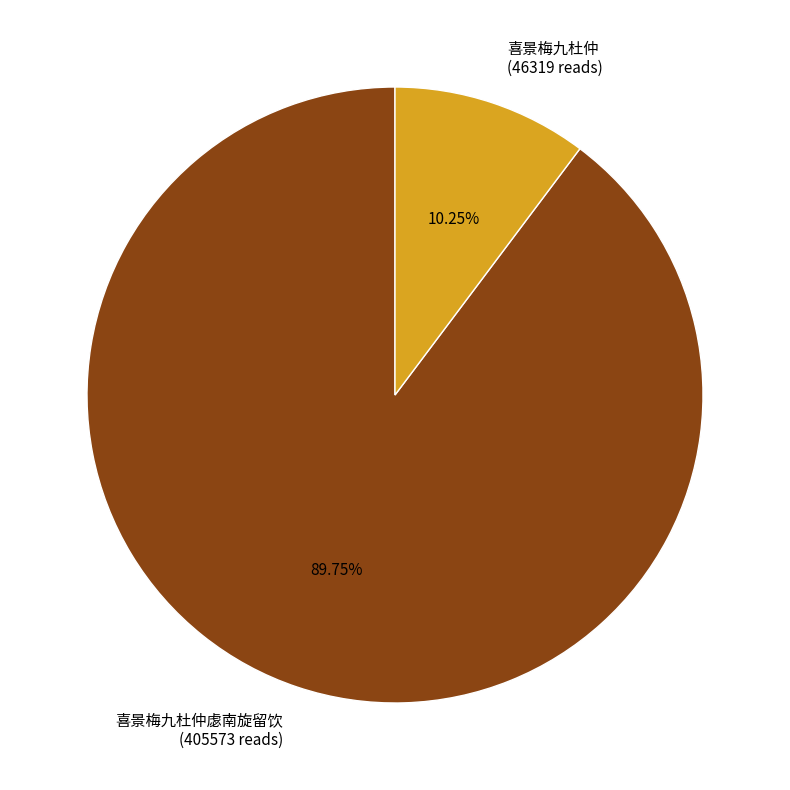

True or false: 喜景梅九杜仲虙南旋留饮 accounts for 90% of the total.

True